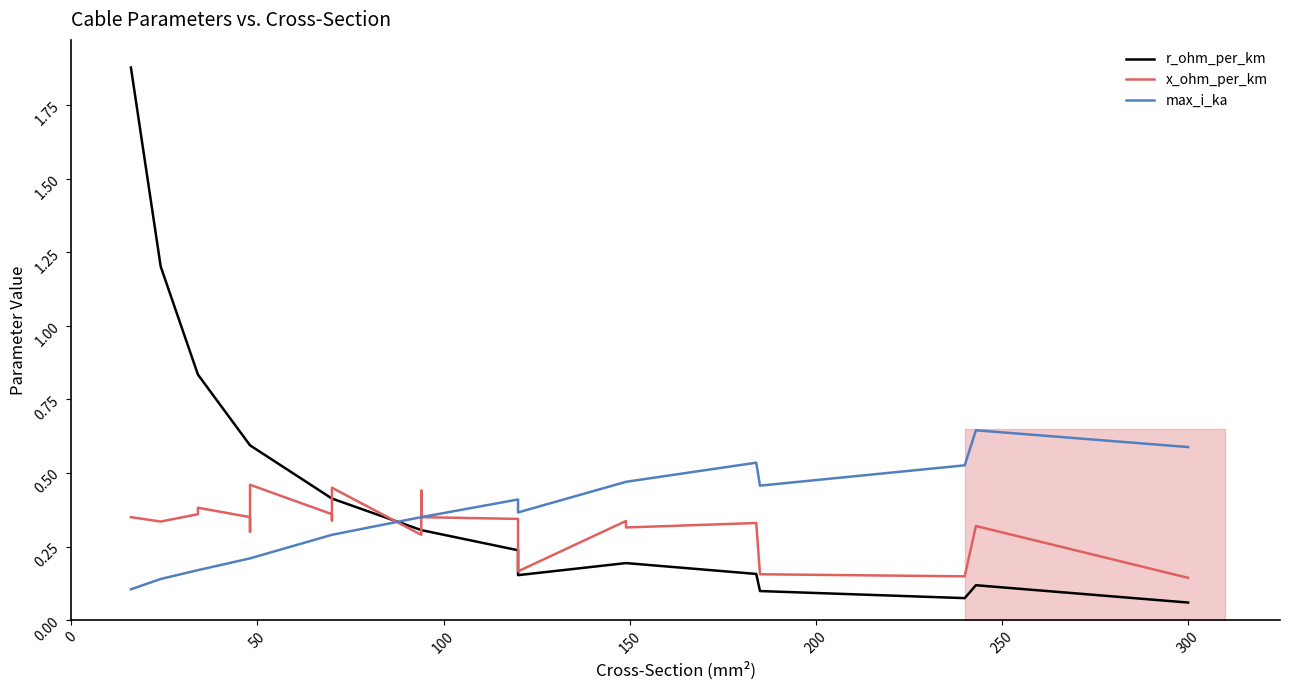

What is the difference between the second highest and minimum values in the x_ohm_per_km series?

0.3